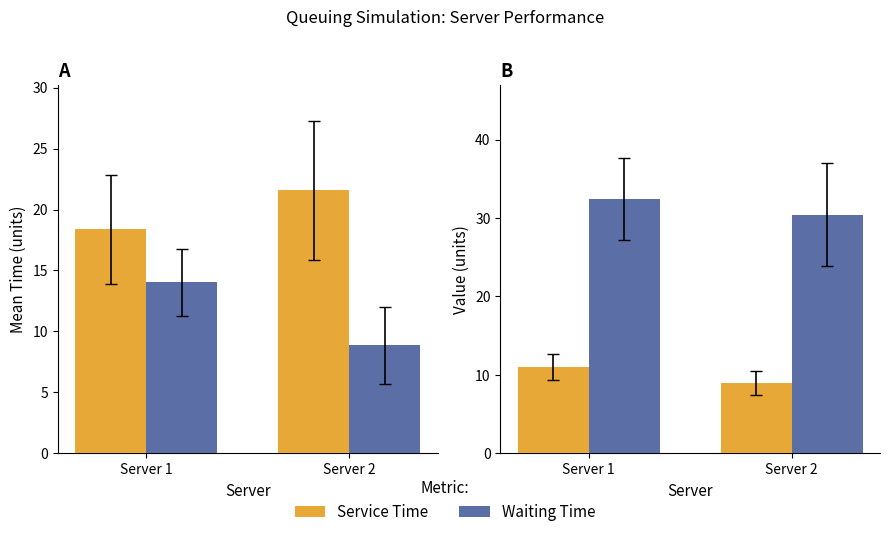

Rank the series by their average value, from lowest to highest.

Service Time, Waiting Time